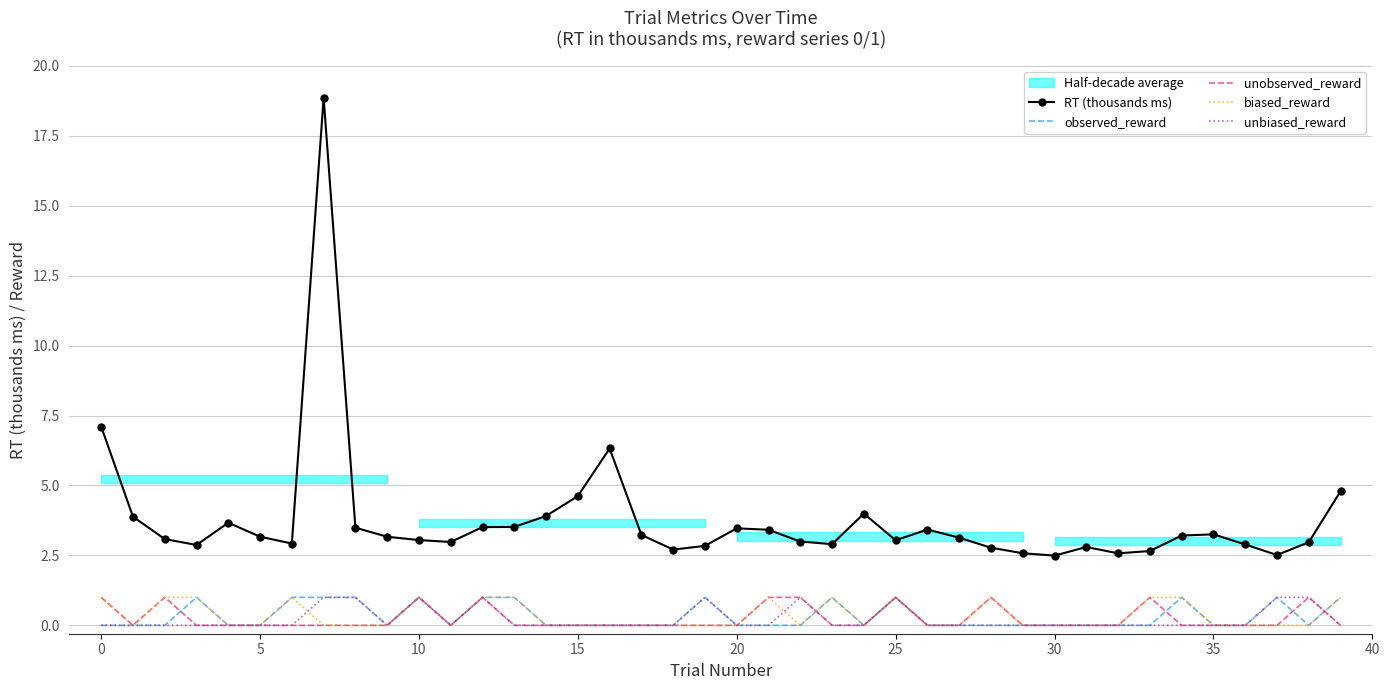

Is it true that observed_reward equals 1.0 at 23?

True